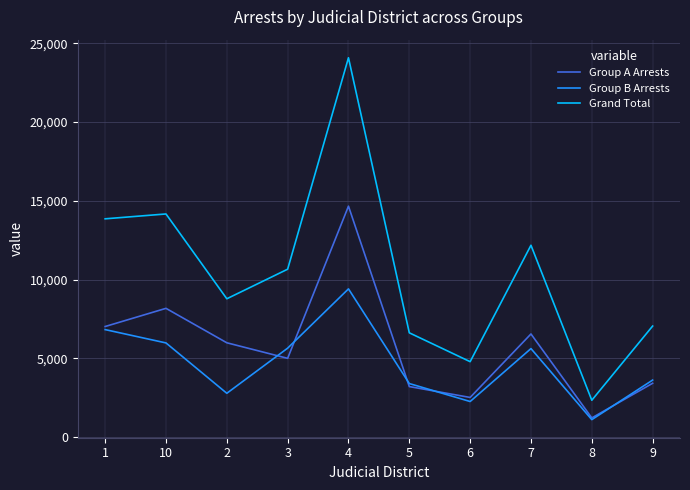

In Group B Arrests, how many points are lower than both neighbors (excluding endpoints)?

3